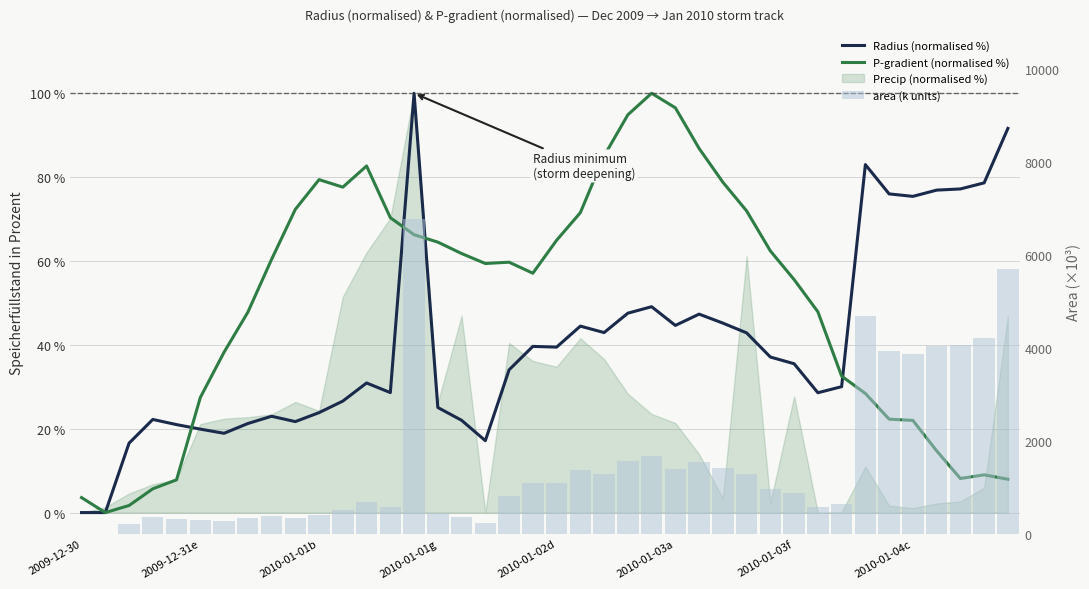

Is it true that P-gradient (normalised %) equals 93.5 at 2010-01-03f?

False